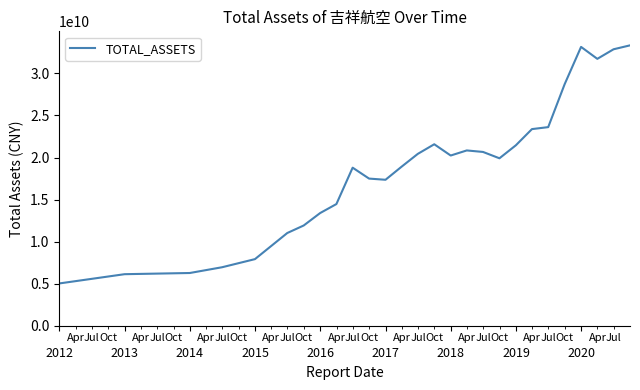

What is the smallest value displayed?

5042789100.0